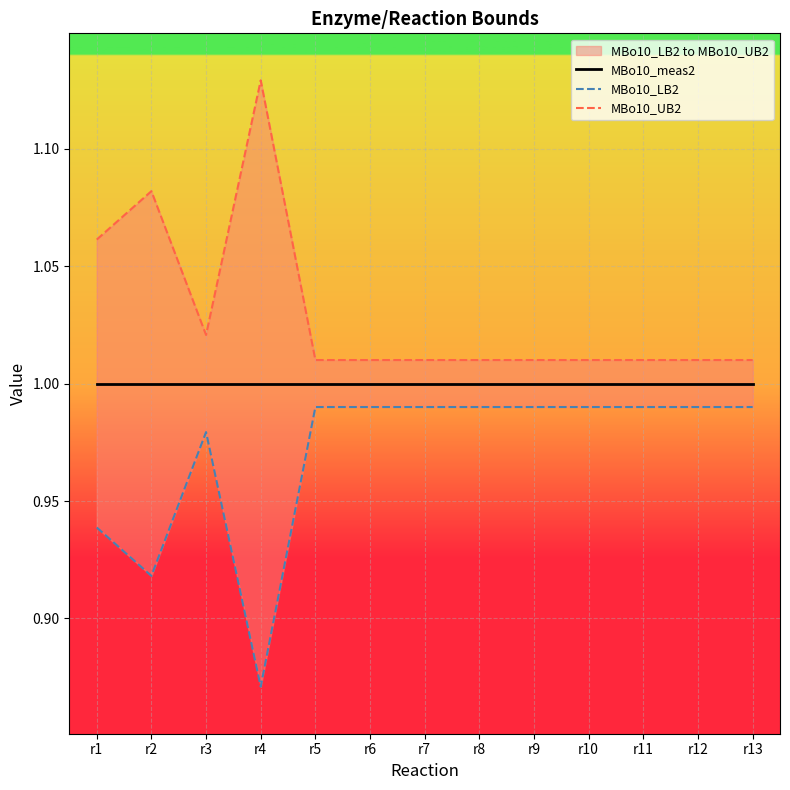

Which category has the highest value across all series?

r4